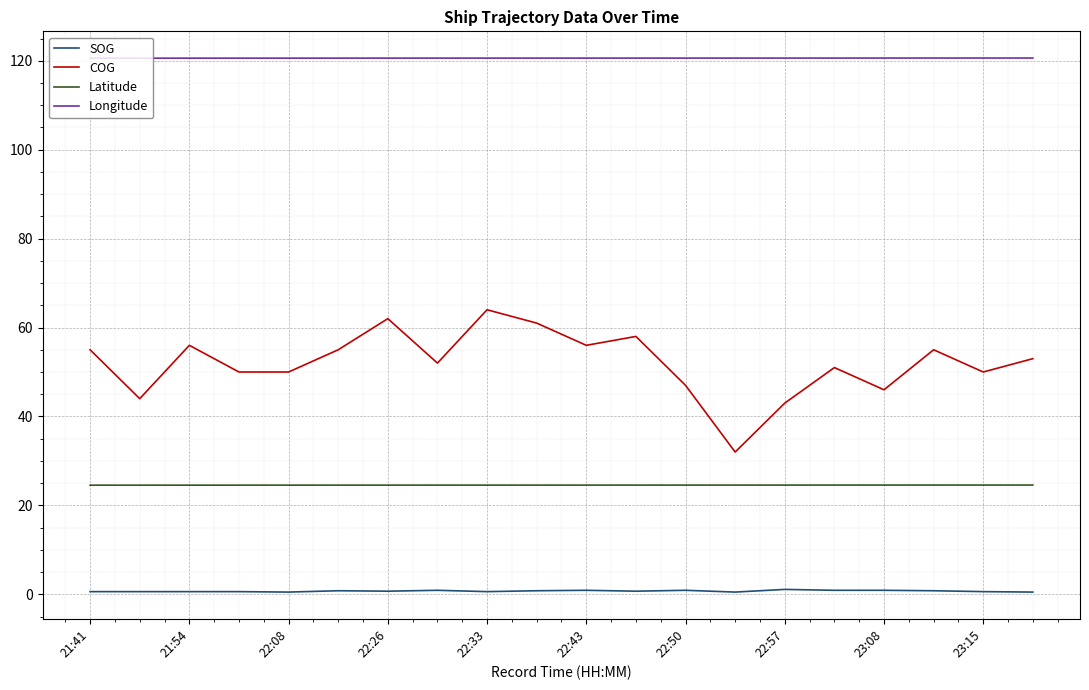

List the series in order of their overall mean, lowest first.

SOG, Latitude, COG, Longitude